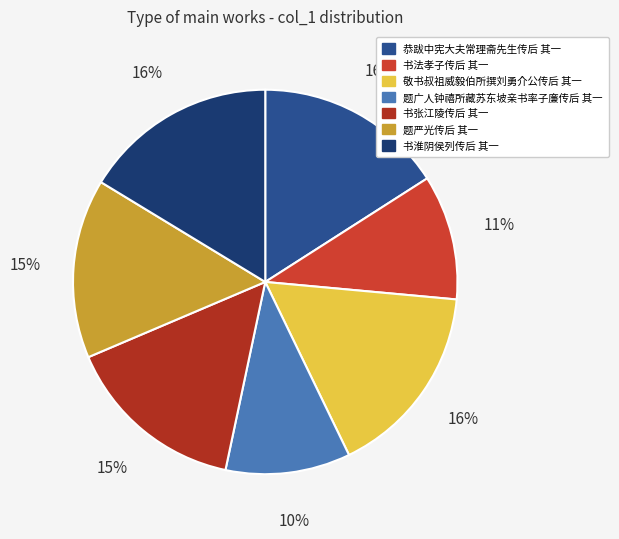

What percentage do 恭跋中宪大夫常理斋先生传后 其一 and 题严光传后 其一 together represent?

31.0%